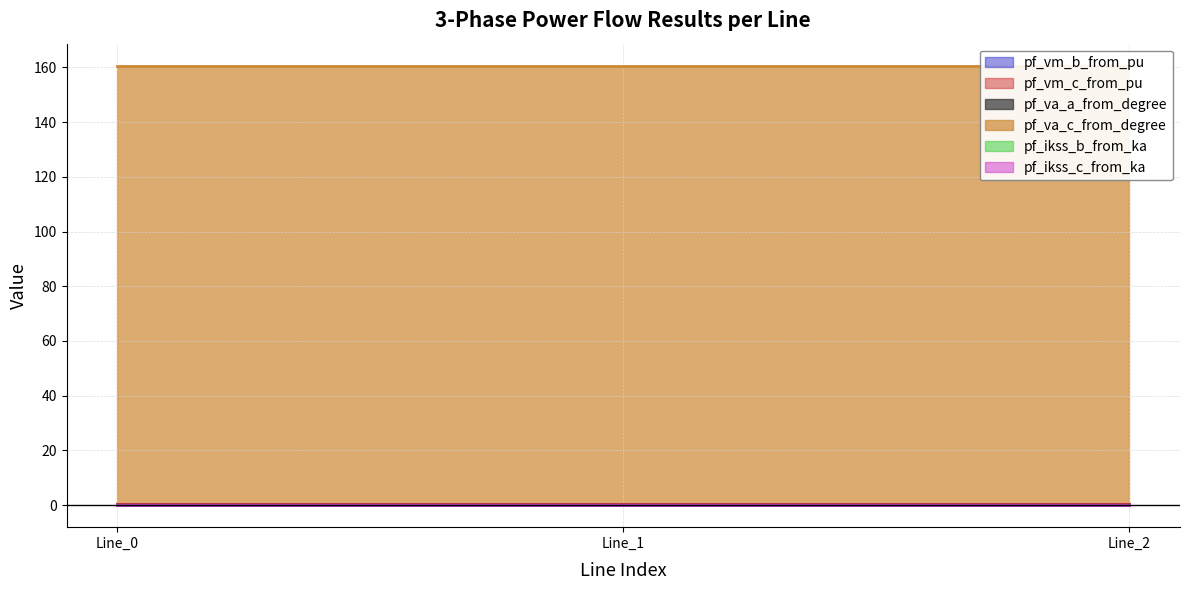

Rank the series by their maximum value, from highest to lowest.

pf_va_c_from_degree, pf_vm_b_from_pu, pf_vm_c_from_pu, pf_va_a_from_degree, pf_ikss_b_from_ka, pf_ikss_c_from_ka